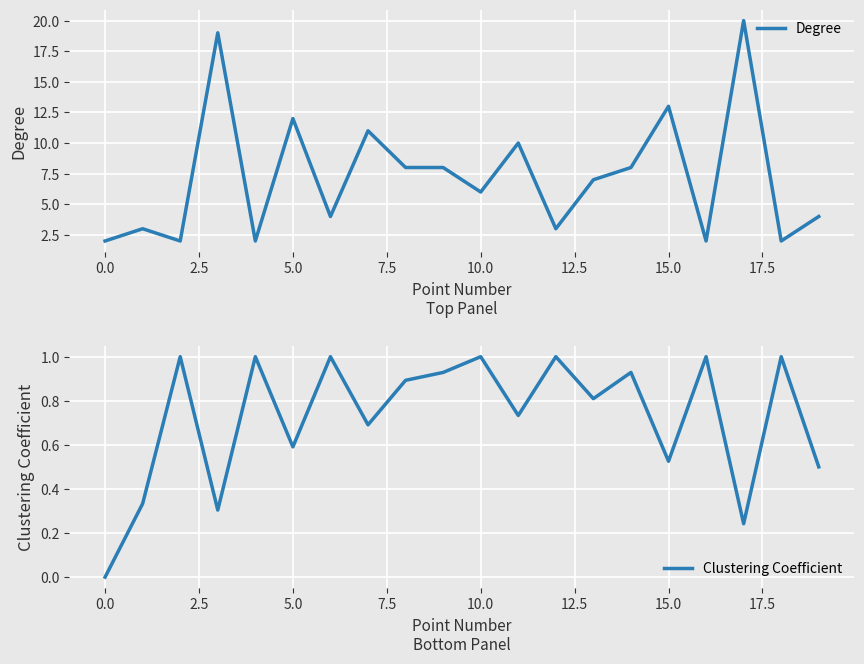

How many values in the Degree series are below 7?

10